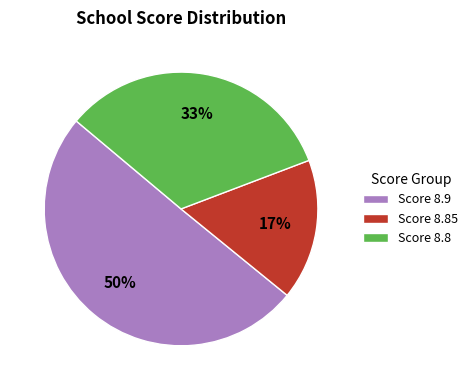

Rank the categories by value from highest to lowest.

Score 8.9, Score 8.8, Score 8.85